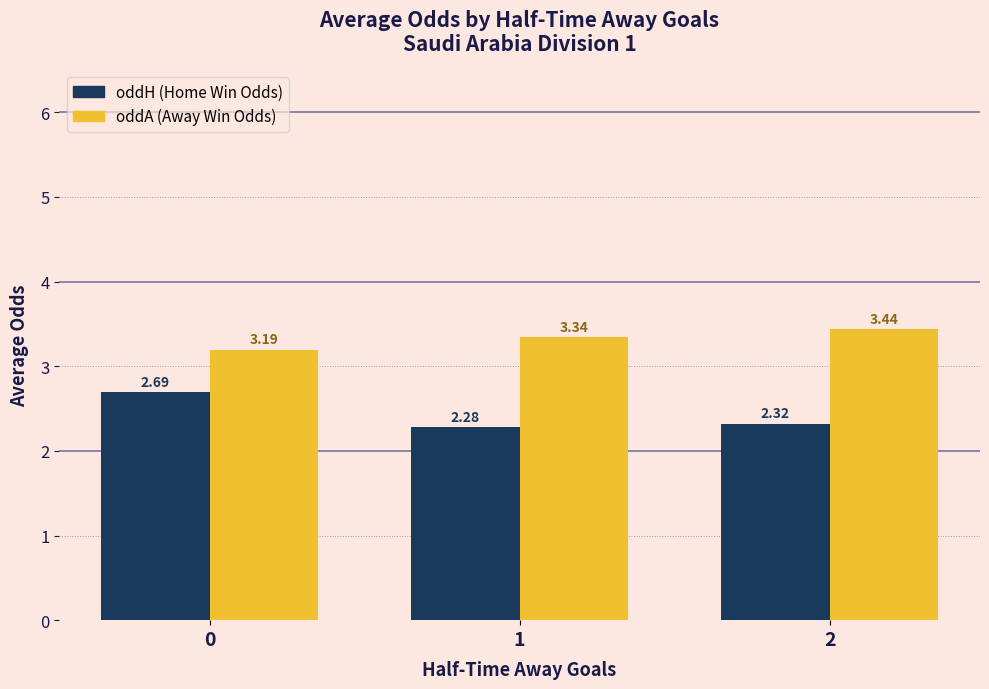

What is the difference between the highest and lowest values at 1?

1.1